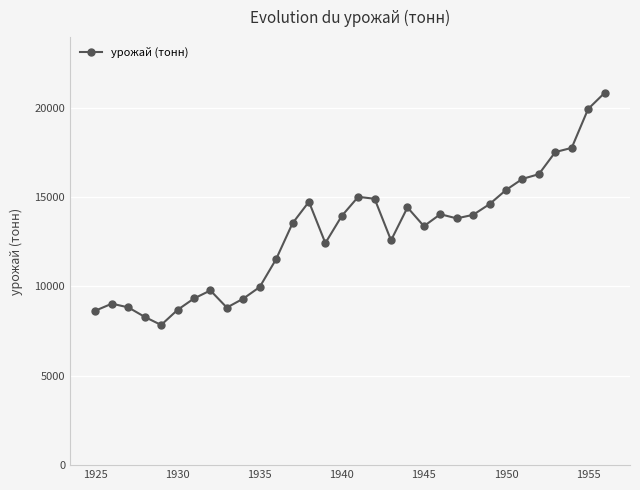

True or false: the data has more than 2 interior local peaks.

True